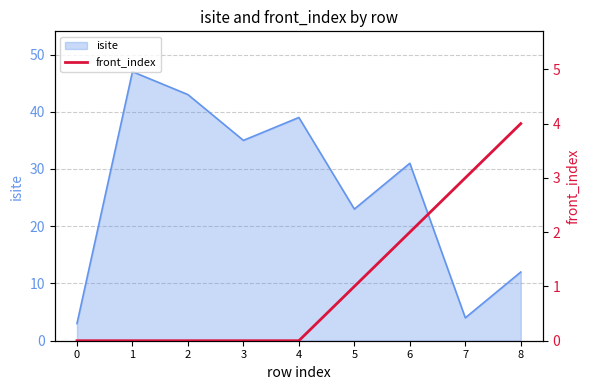

At which label is isite closest to 25?

5